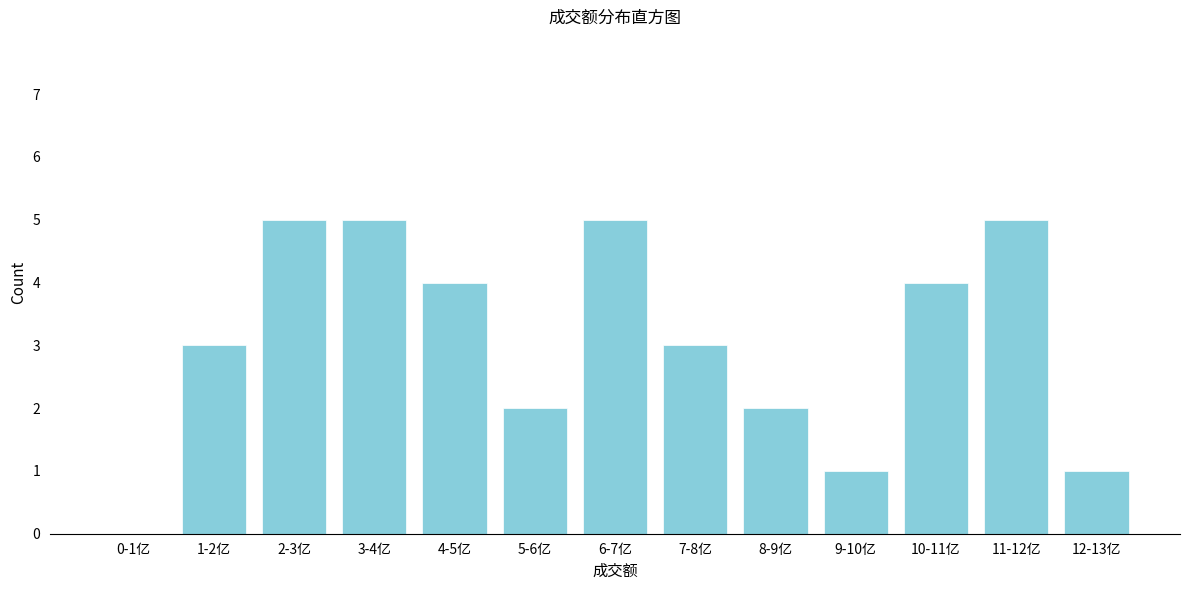

Reading left to right, list all the values displayed in this chart.

0-1亿=0	1-2亿=3	2-3亿=5	3-4亿=5	4-5亿=4	5-6亿=2	6-7亿=5	7-8亿=3	8-9亿=2	9-10亿=1	10-11亿=4	11-12亿=5	12-13亿=1